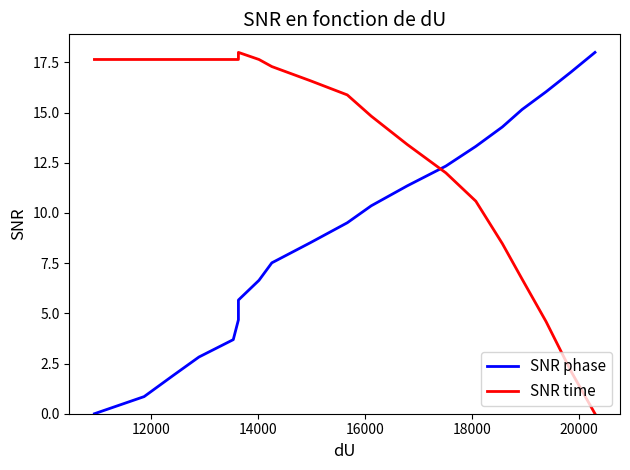

How many values in the SNR phase series exceed 9?

10